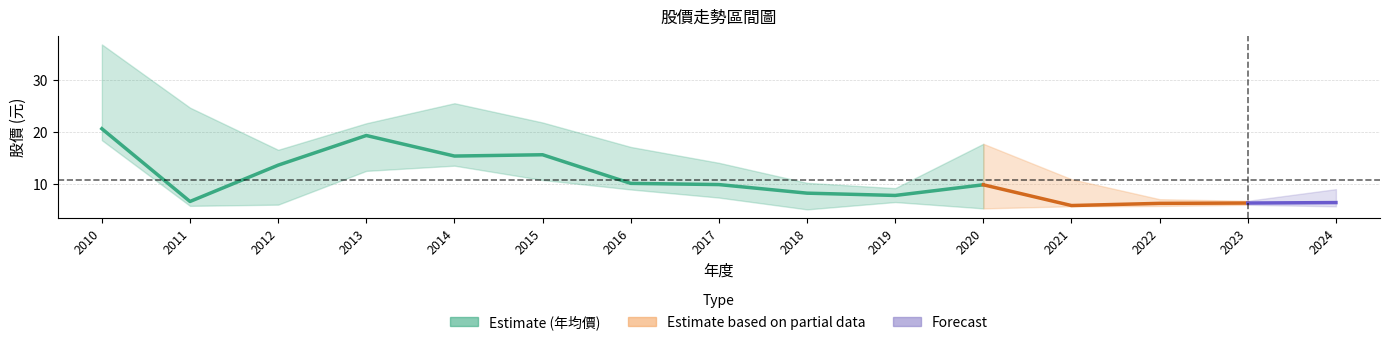

In 最低價, how many points are lower than both neighbors (excluding endpoints)?

3